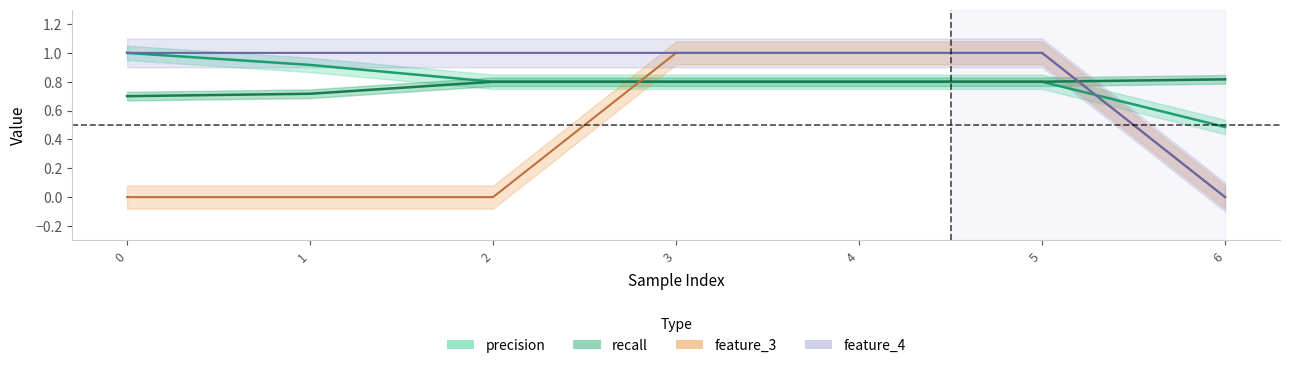

The feature_3 series shows 0.0 at 0. True or false?

True